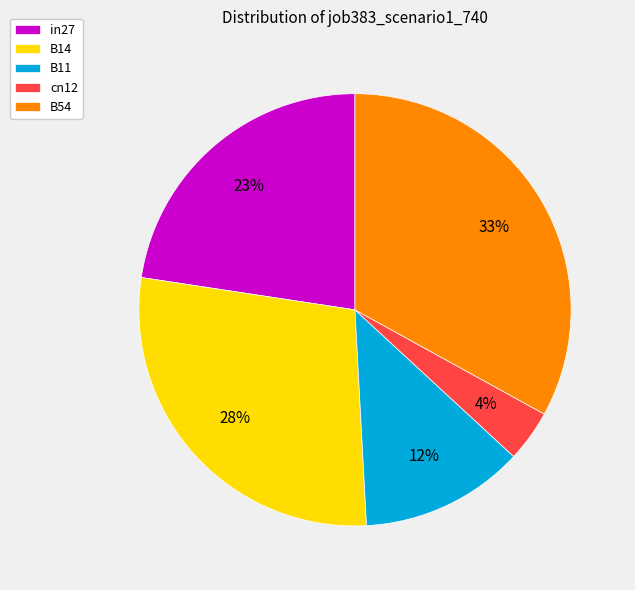

Which slice is the largest?

B54